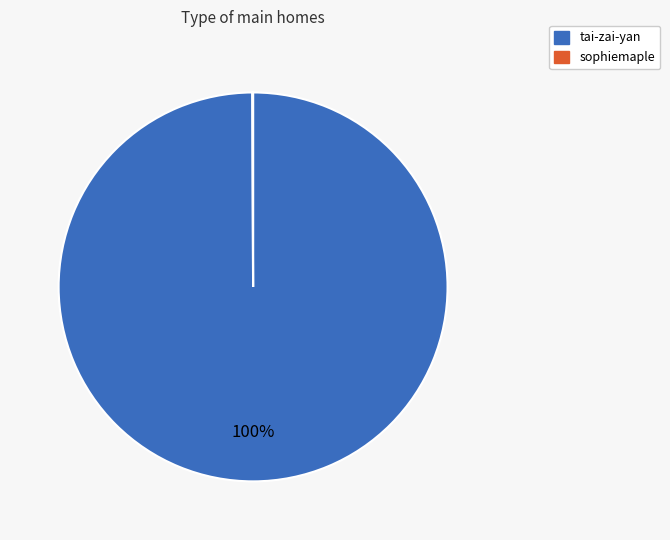

To the nearest percent, what portion does tai-zai-yan represent?

100%